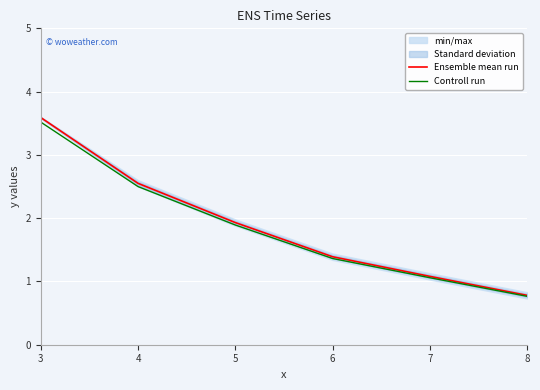

What is the smallest value displayed?

0.8